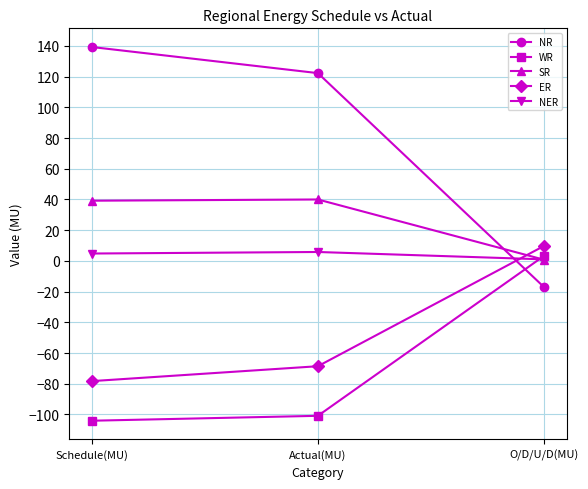

What position from the right is O/D/U/D(MU)?

1